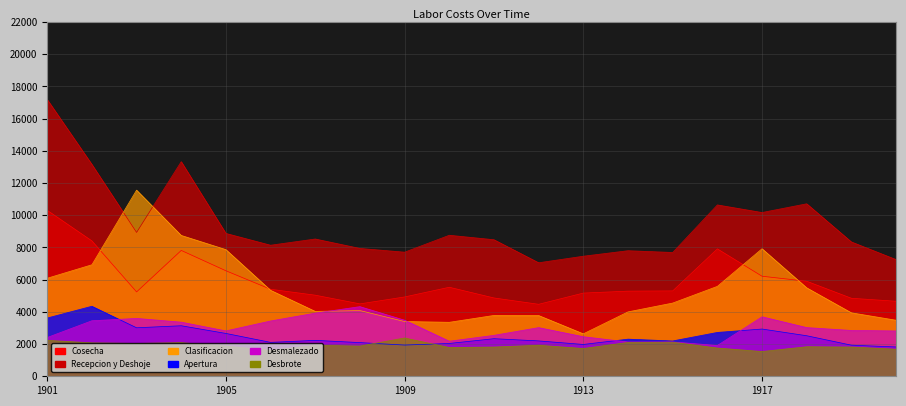

How many lines are shown in the chart?

6